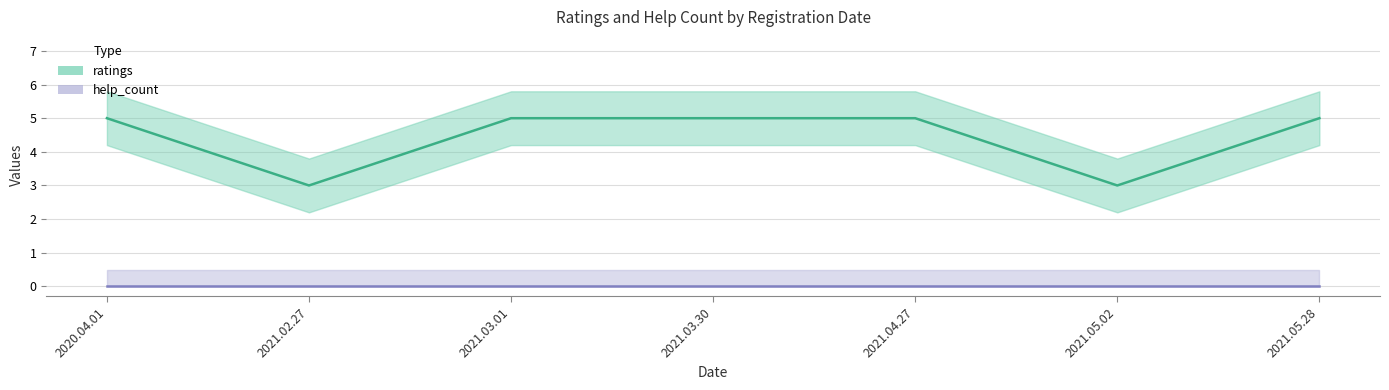

Reading left to right, what are all the values shown in this chart?

ratings: 5	3	5	5	5	3	5
help_count: 0	0	0	0	0	0	0